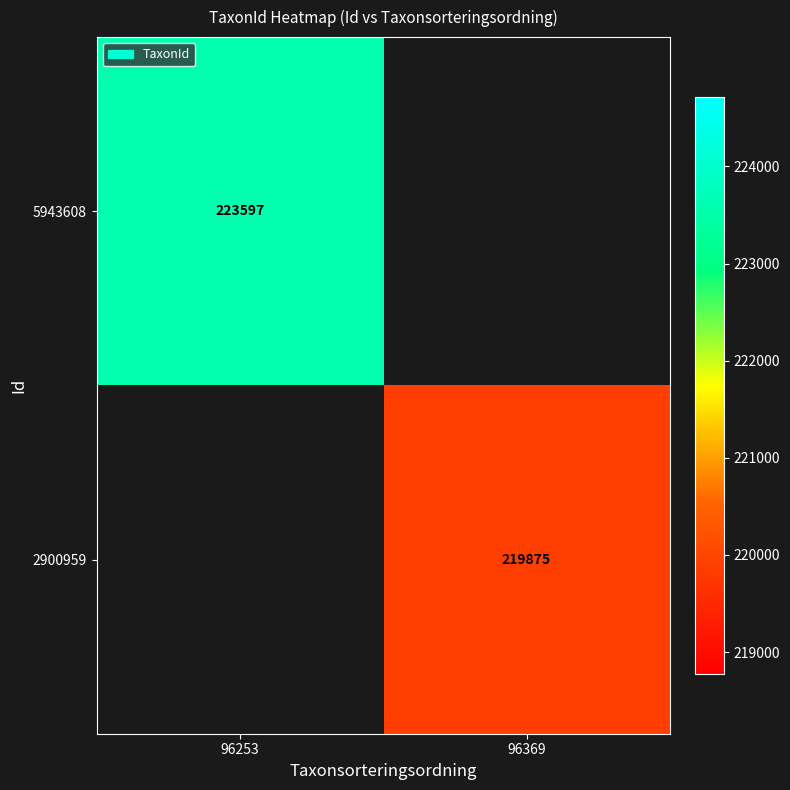

Is the value of 2900959 at 96369 greater than the value of 5943608 at 96253?

No